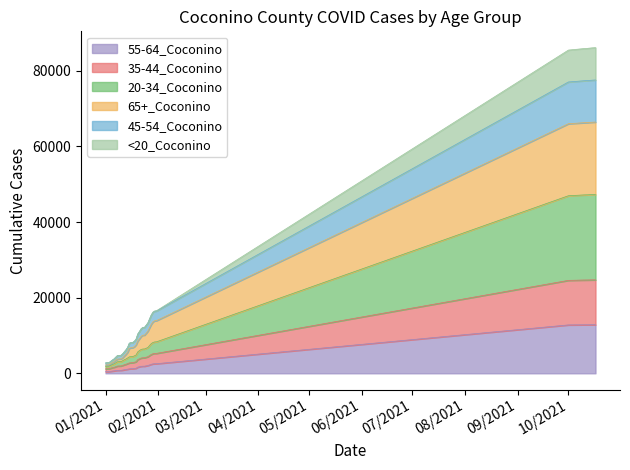

True or false: 35-44_Coconino and 20-34_Coconino intersect in this chart.

False